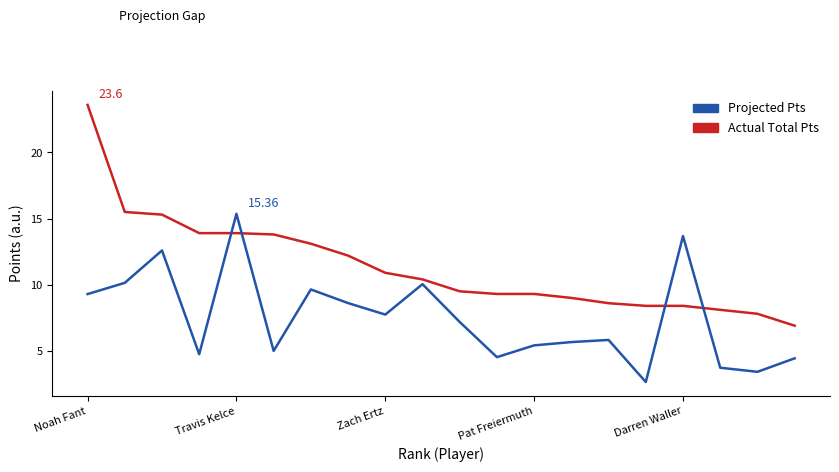

Which label corresponds to the largest value in the chart?

Noah Fant